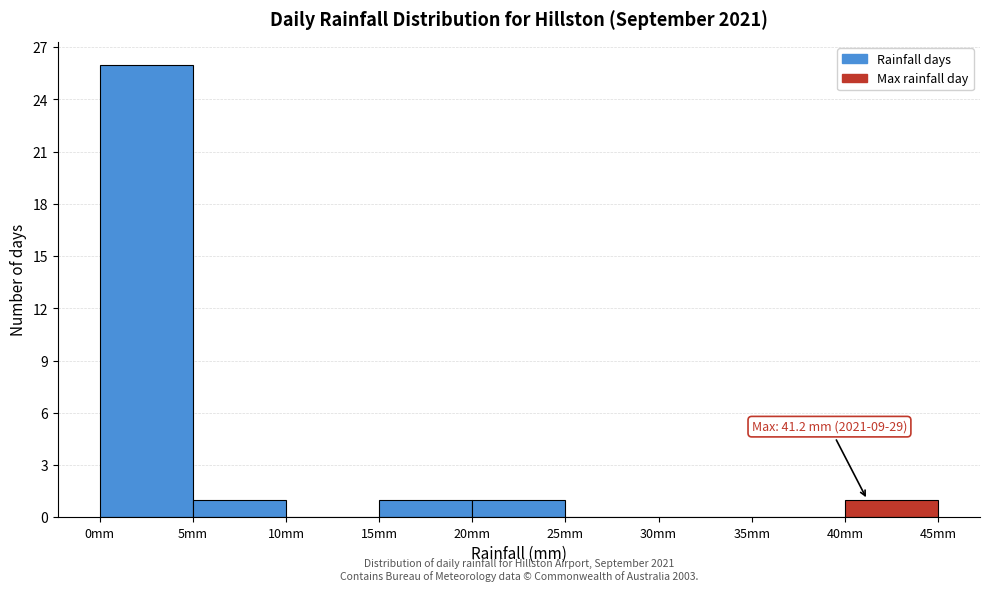

Which range on the x-axis has the tallest bar?

0 to 5